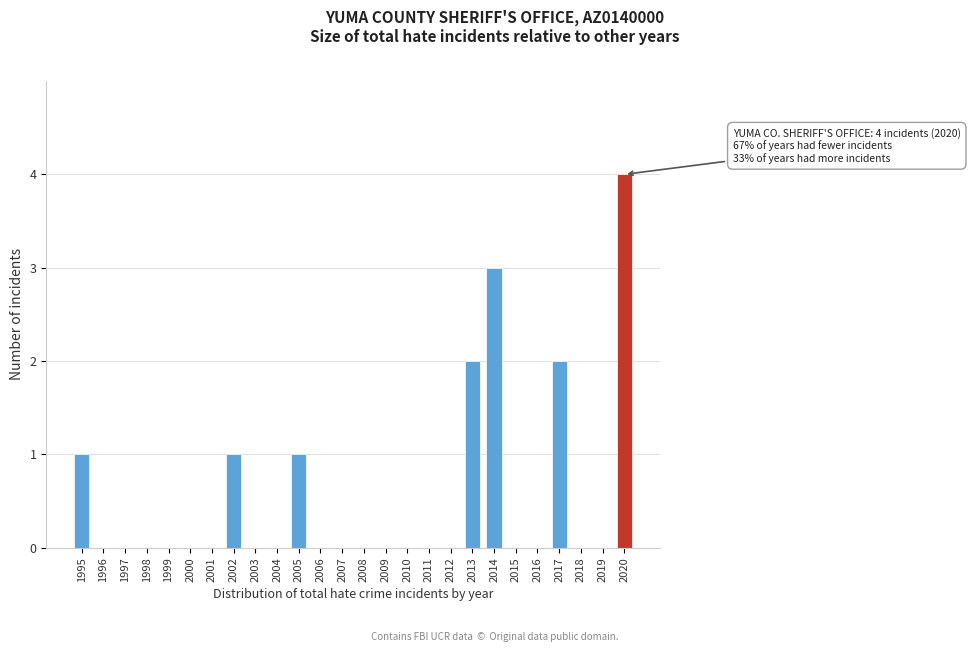

Reading left to right, what are all the values shown in this chart?

1995=1	1996=0	1997=0	1998=0	1999=0	2000=0	2001=0	2002=1	2003=0	2004=0	2005=1	2006=0	2007=0	2008=0	2009=0	2010=0	2011=0	2012=0	2013=2	2014=3	2015=0	2016=0	2017=2	2018=0	2019=0	2020=4